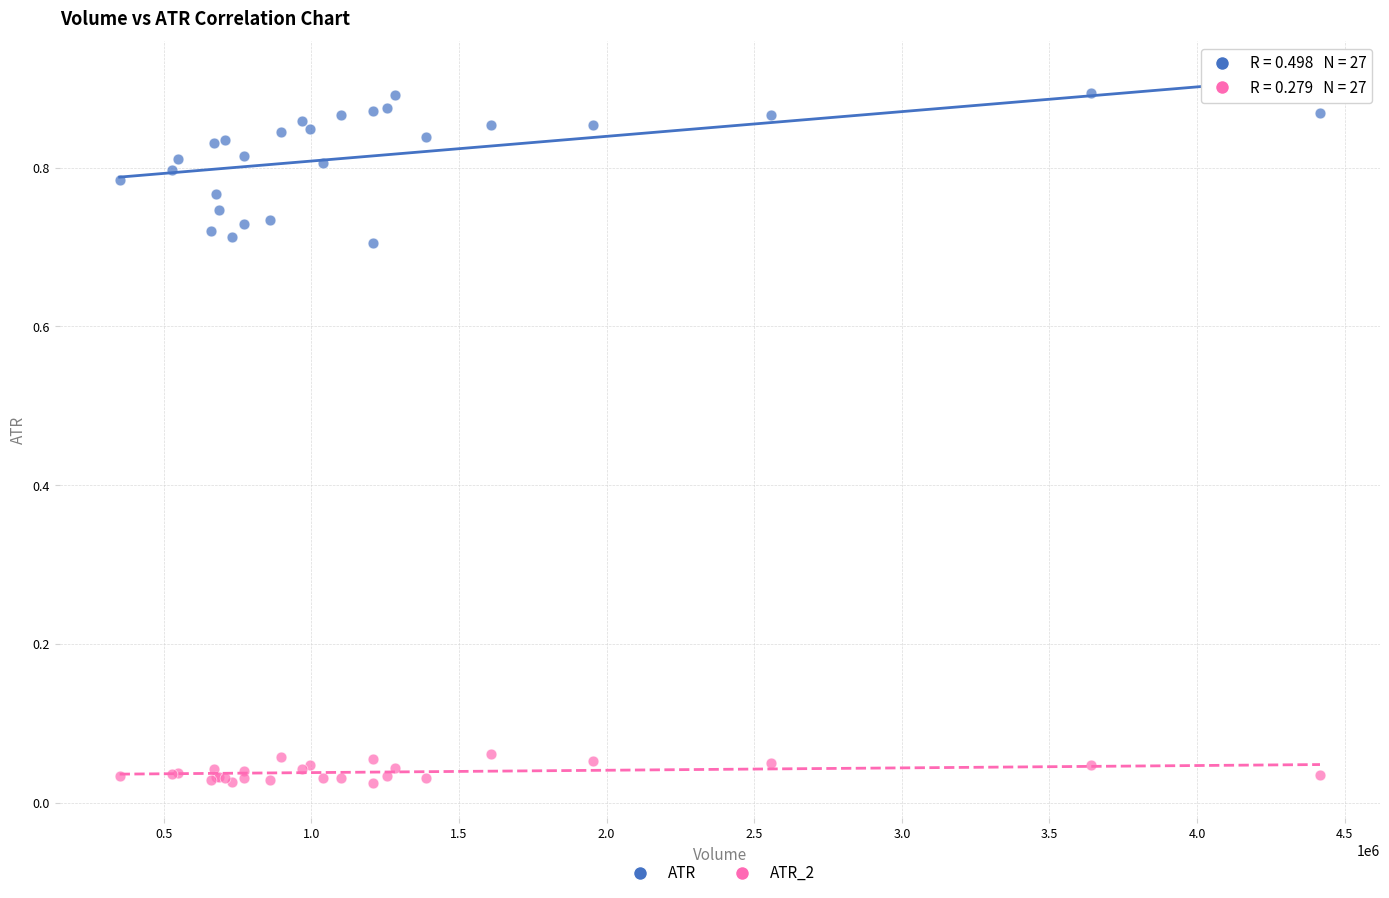

Which series has the largest Y range (max minus min)?

ATR